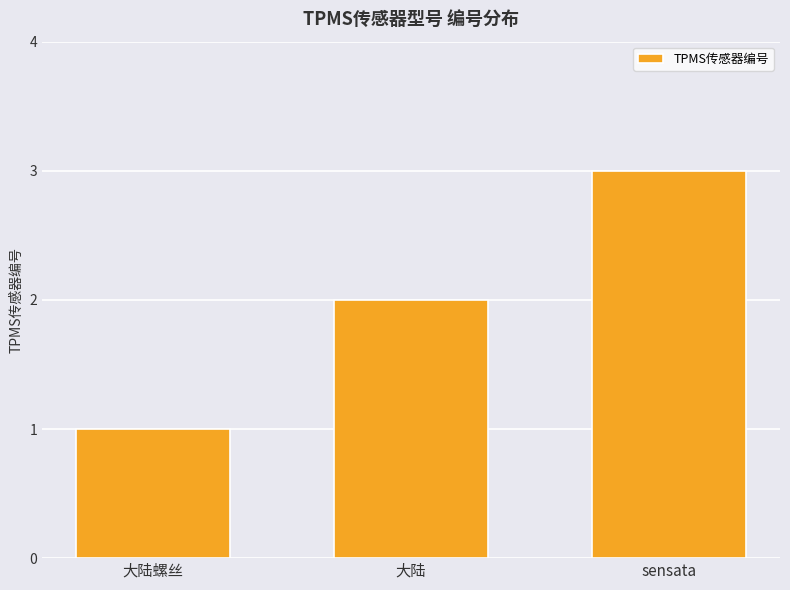

The value at sensata is 2. True or false?

False